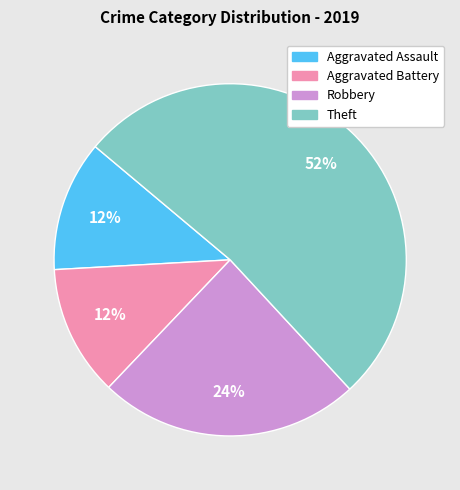

Approximately how many times larger is the value at Aggravated Assault compared to Aggravated Battery?

1.0